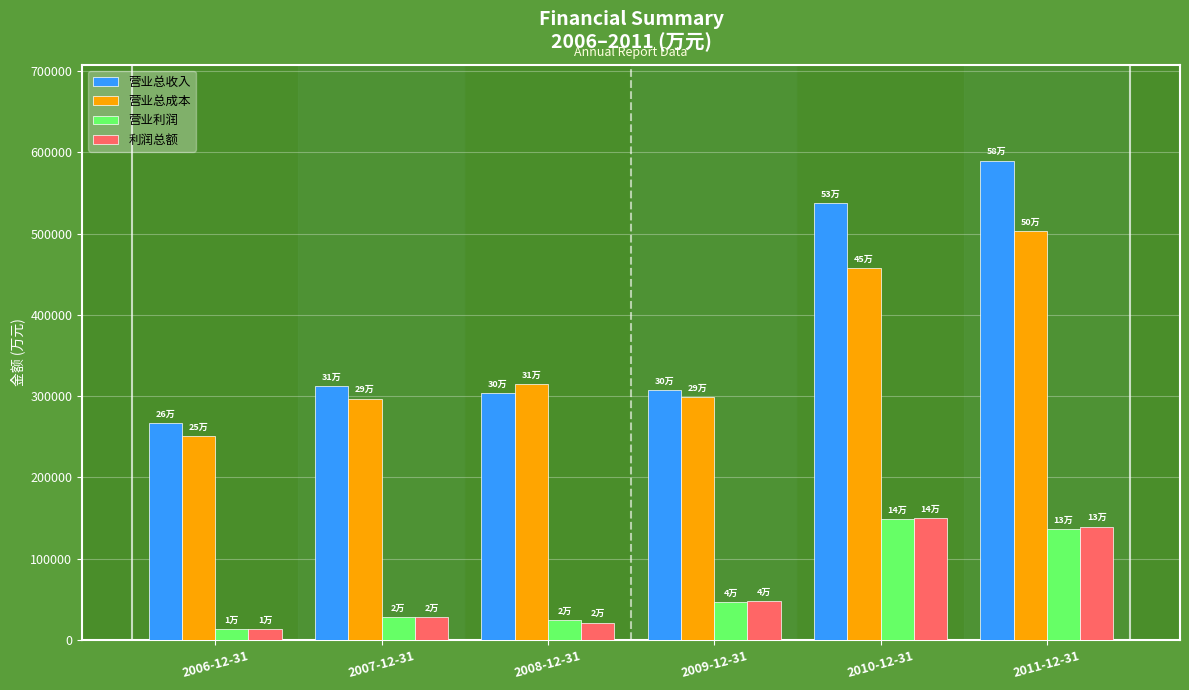

What is the difference between the maximum and second lowest values in the 利润总额 series?

128416